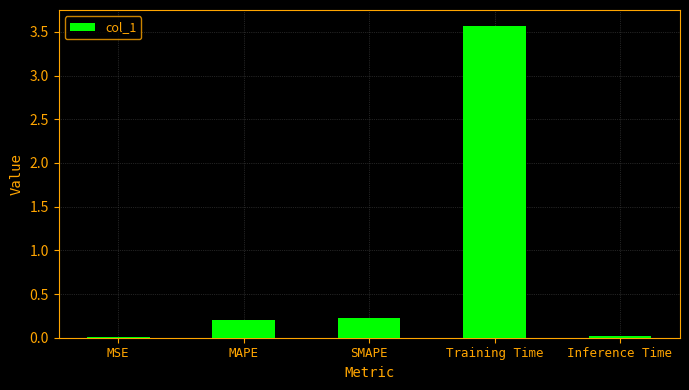

Does the chart contain stacked bars?

No